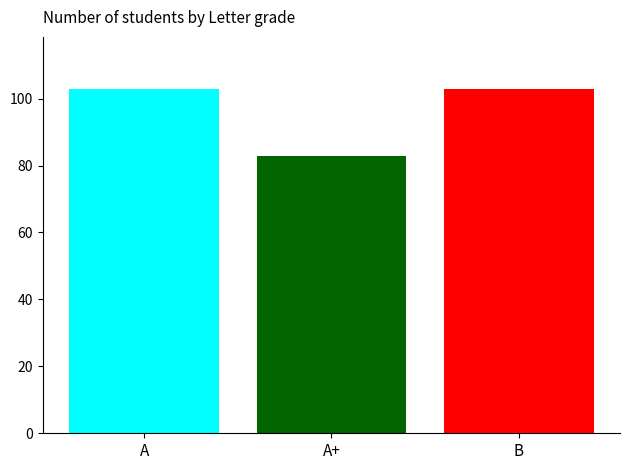

What is the difference between the highest and lowest values at A+?

20